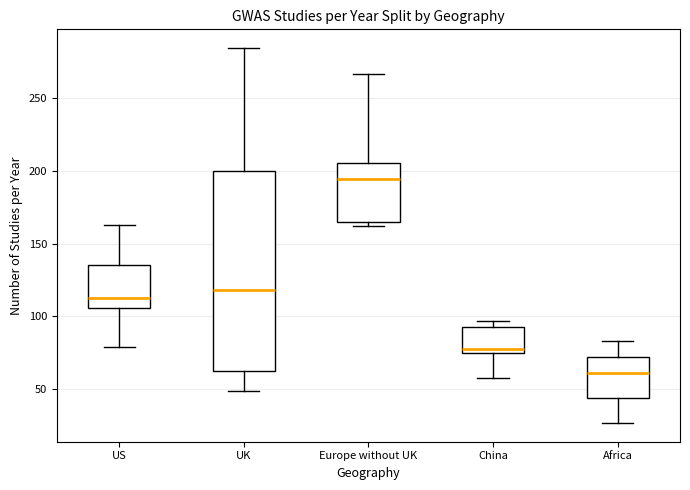

Where does the median line of the box for Africa sit on the y-axis? The values are not printed on the chart, so give them approximately, as read against the axis.

60